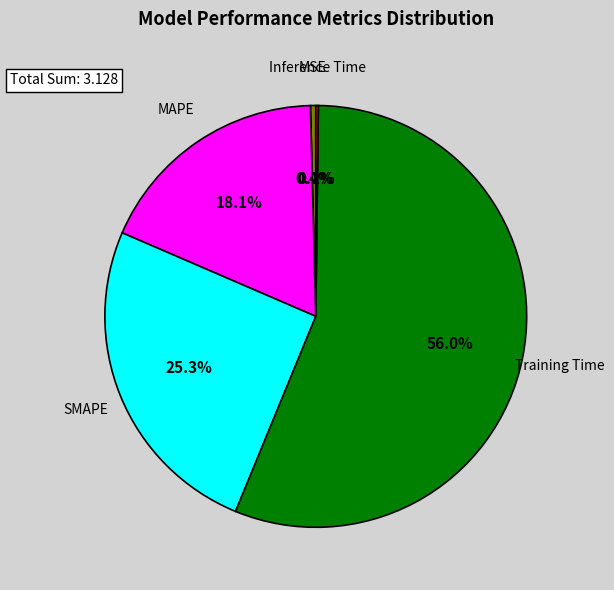

Does any single category account for the majority?

Yes